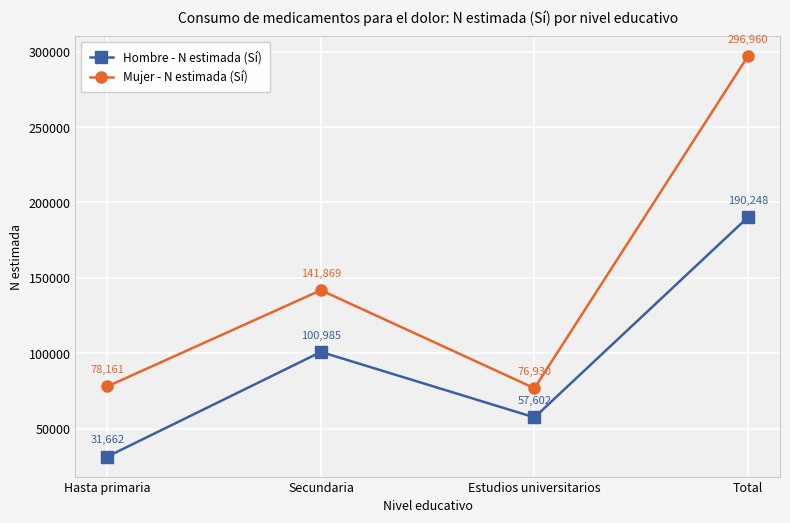

What is the difference between the maximum and second lowest values in the Mujer - N estimada (Sí) series?

218799